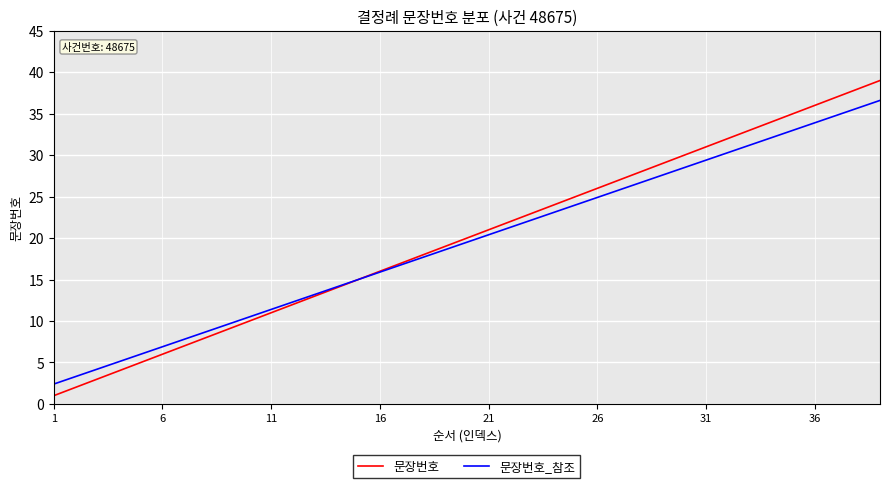

What is the highest value of the 문장번호_참조 series?

36.6